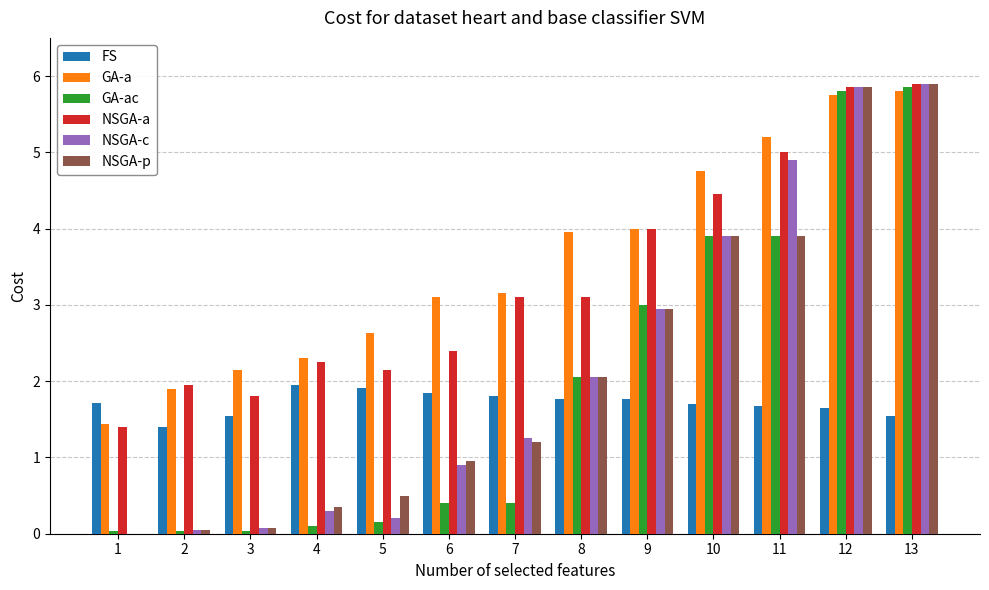

What is the maximum value shown in the chart?

5.9